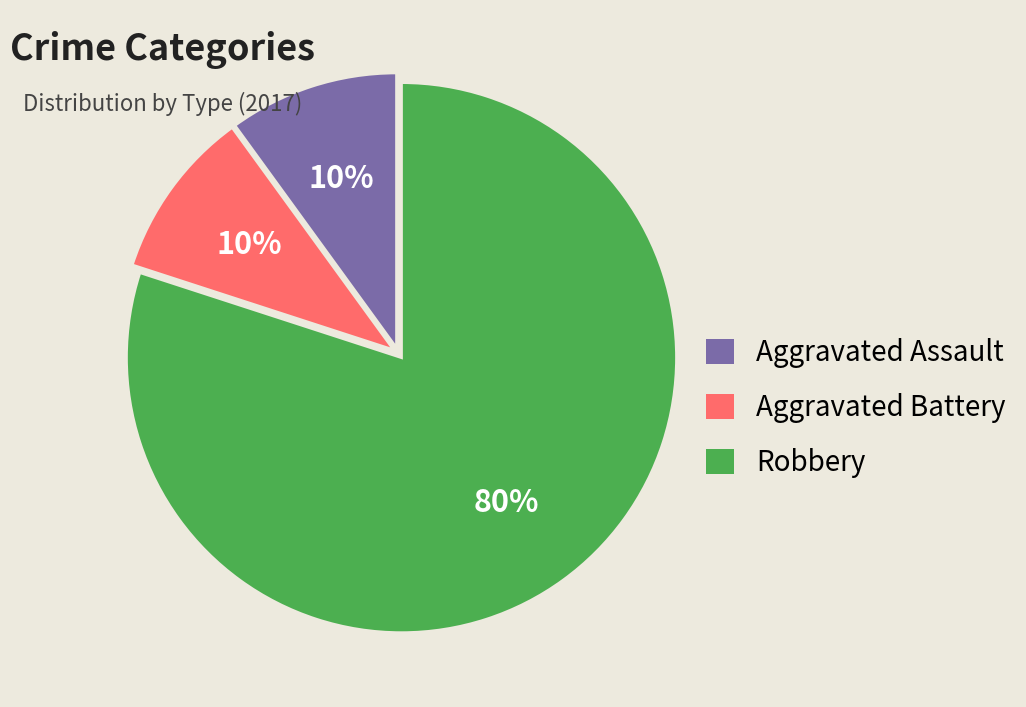

To the nearest percent, what percentage of the pie is Robbery?

80%